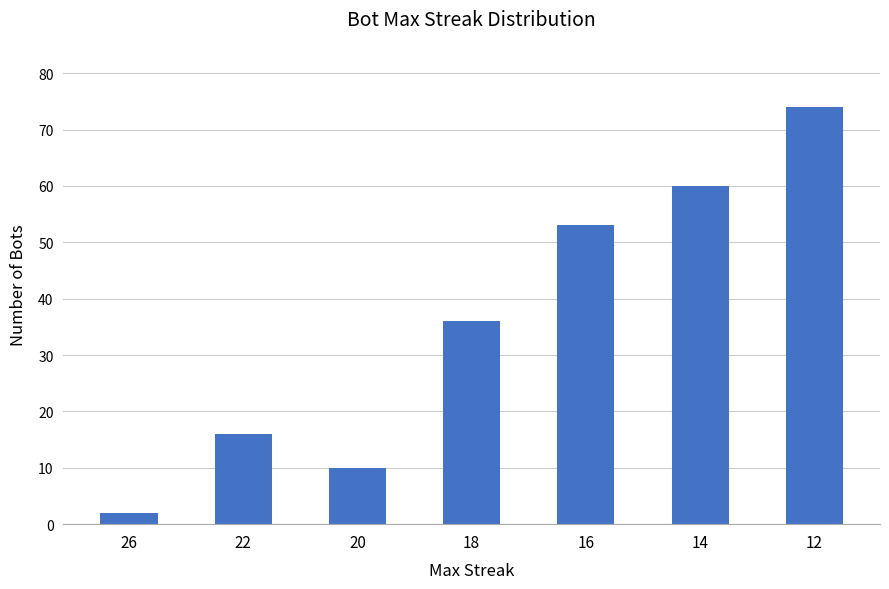

True or false: the data shows 93 at 16.

False